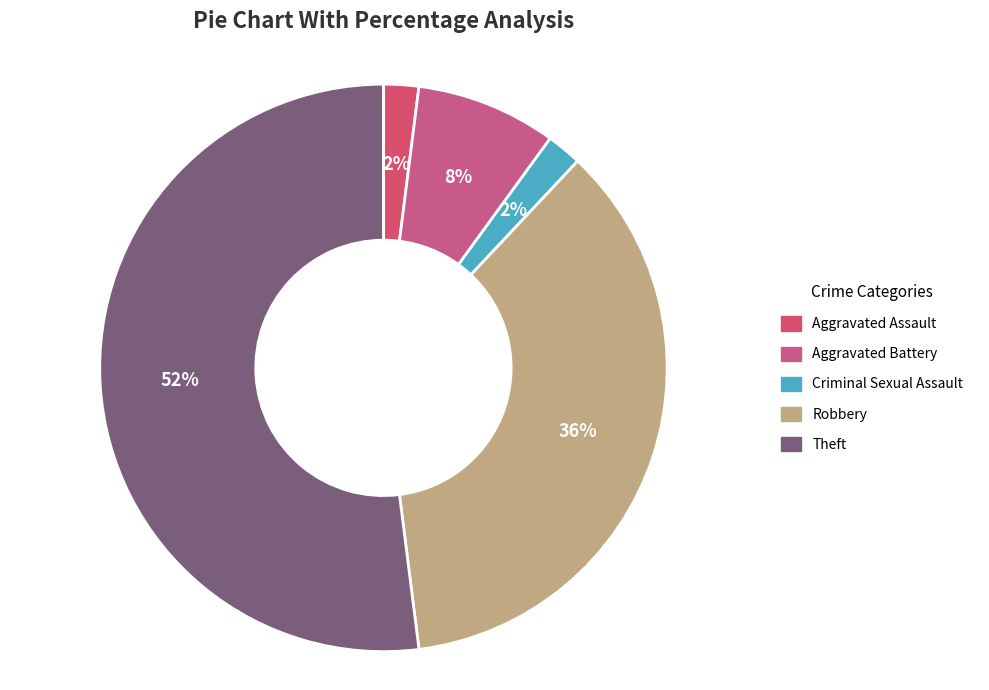

What is the largest slice in the pie chart?

Theft